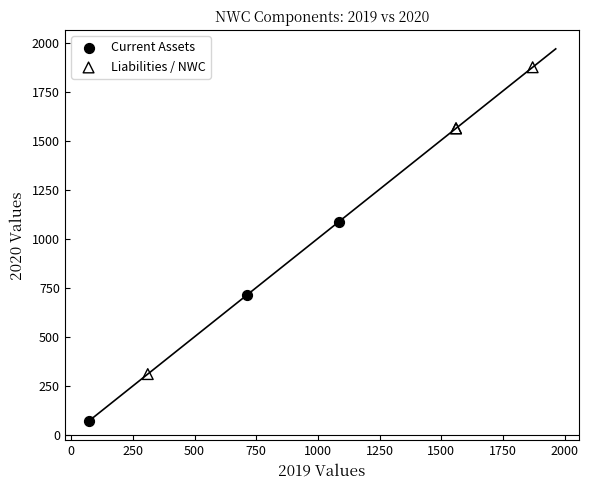

Which series contains the highest Y value?

Liabilities / NWC